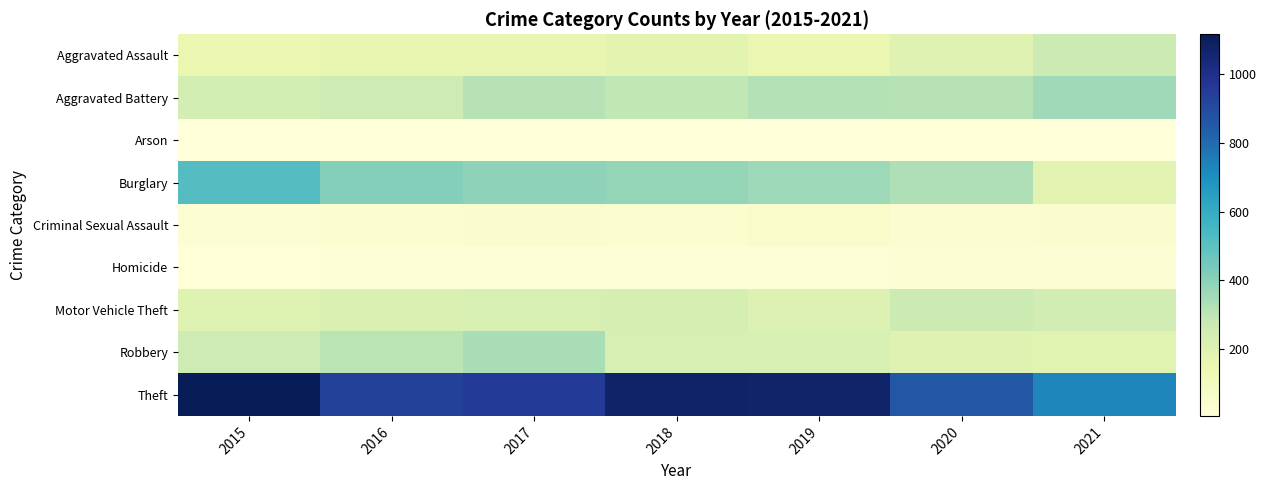

At which category is the sum across all series the highest?

2015